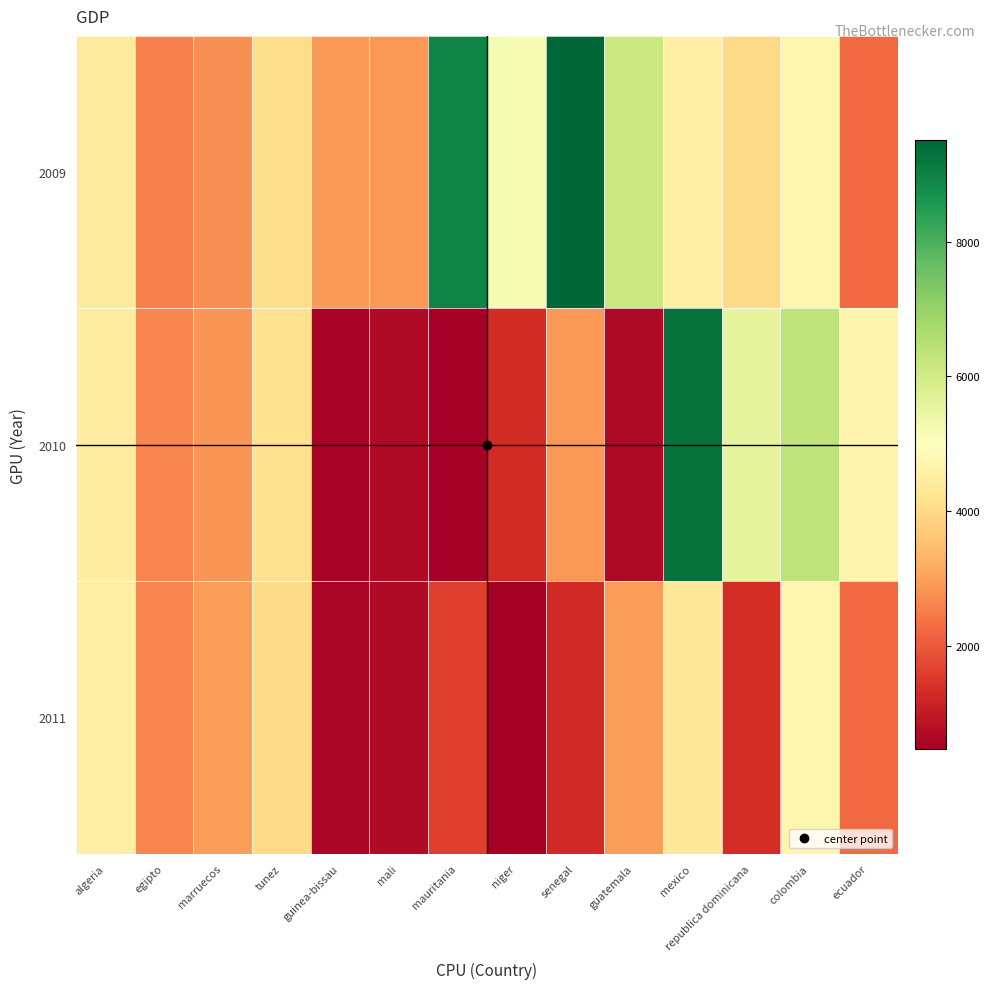

Rank the series by their maximum value, from highest to lowest.

2009, 2010, 2011